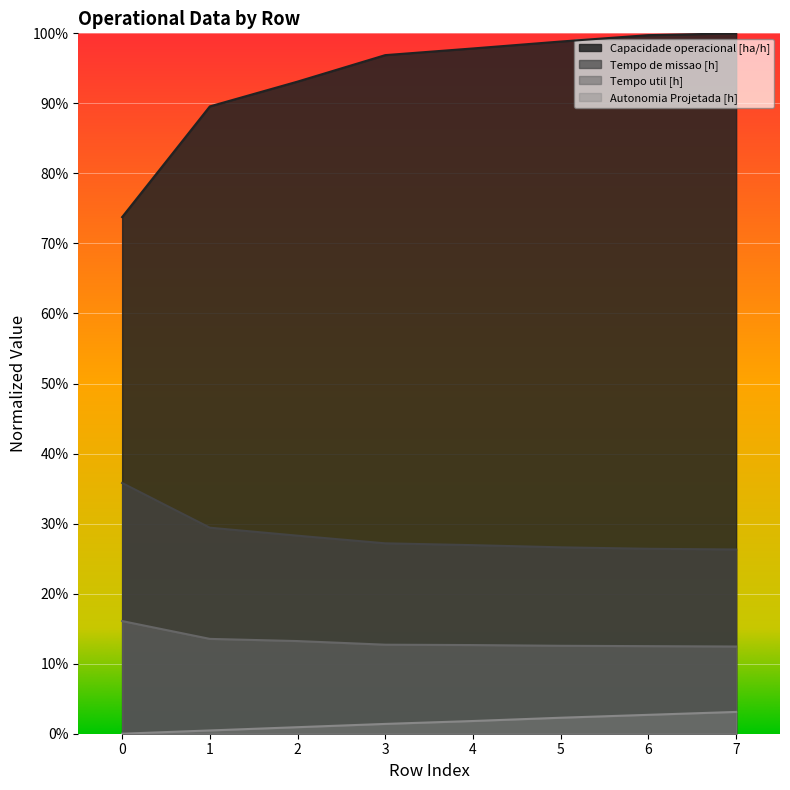

True or false: Autonomia Projetada [h] and Tempo util [h] cross at least once.

False